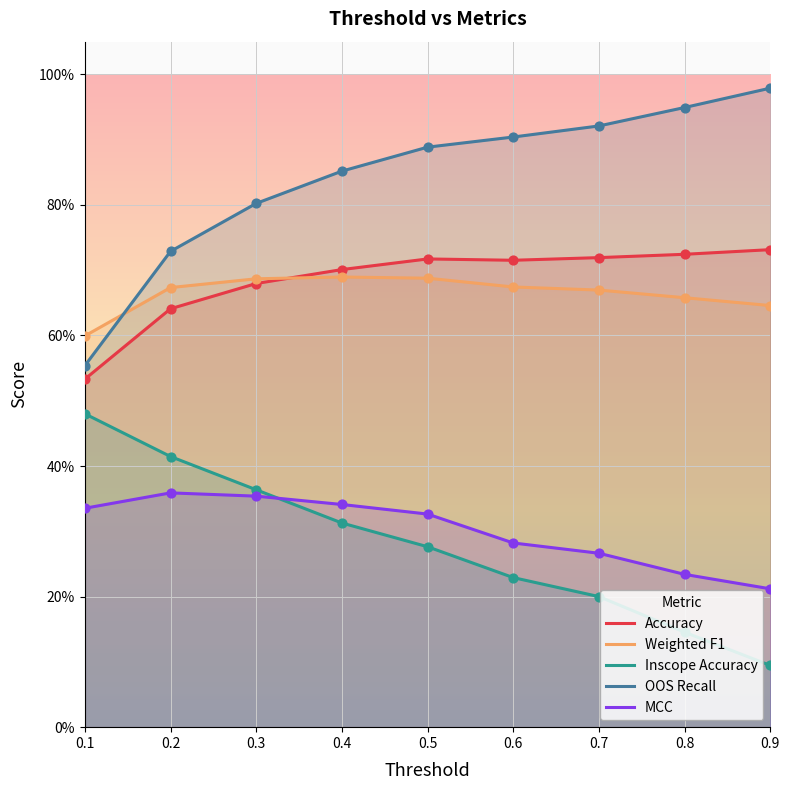

Which series contains the highest Y value?

OOS Recall